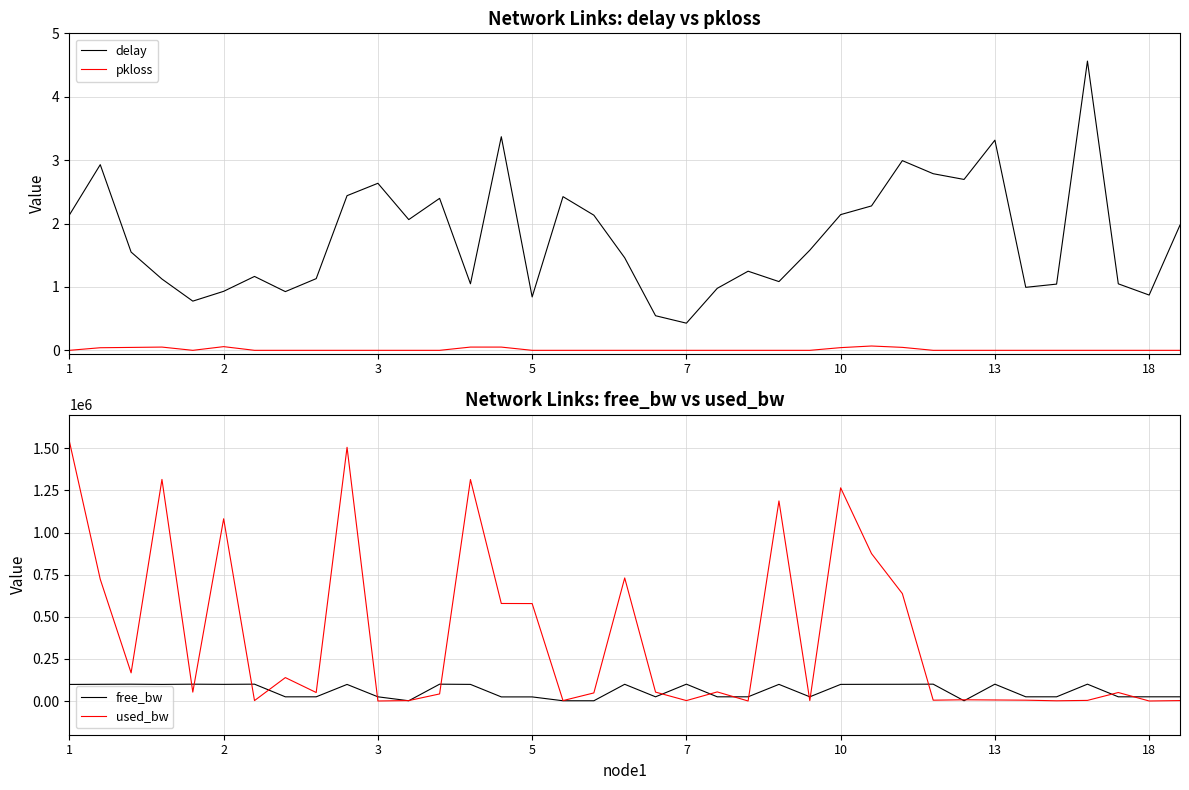

At 22, list the series in order from largest to smallest.

free_bw, used_bw, delay, pkloss